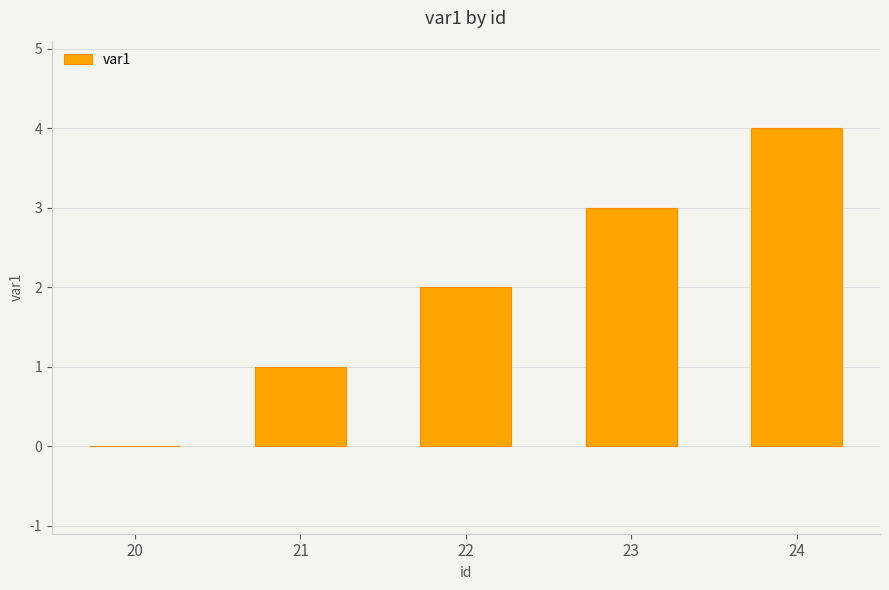

Reading left to right, what are all the values shown in this chart?

20=0	21=1	22=2	23=3	24=4